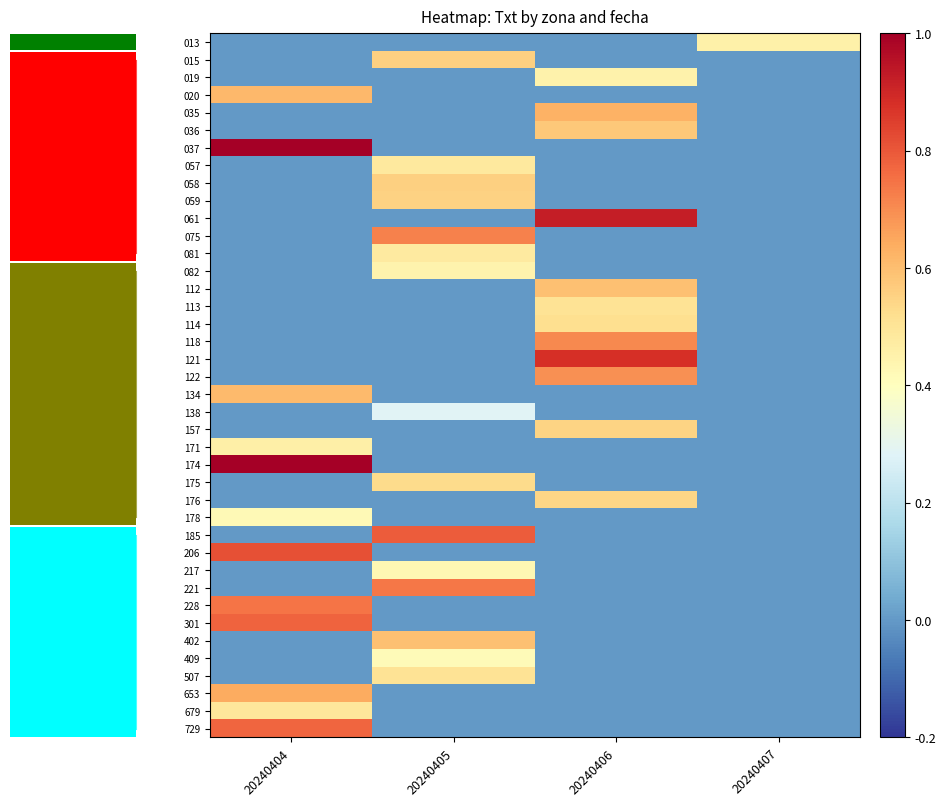

Rank the series by their maximum value, from lowest to highest.

138, 409, 178, 217, 082, 019, 013, 171, 081, 057, 679, 113, 507, 114, 175, 176, 157, 059, 015, 058, 036, 402, 112, 134, 020, 035, 653, 122, 118, 075, 221, 228, 729, 301, 185, 206, 121, 061, 037, 174